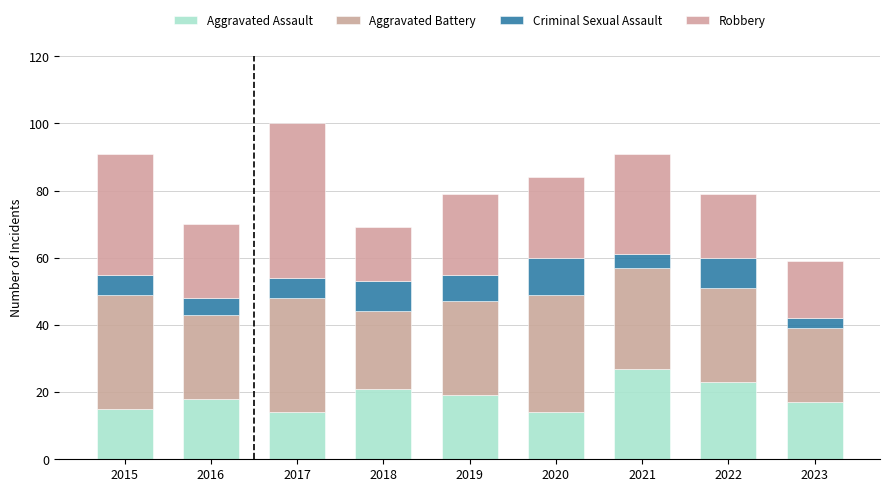

How many bars are there in total?

9